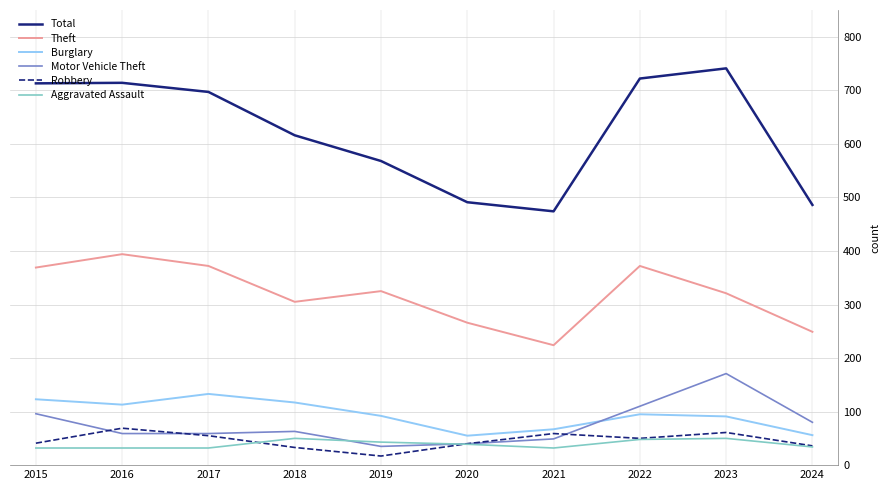

True or false: Motor Vehicle Theft has more than 1 points higher than both neighbors.

True